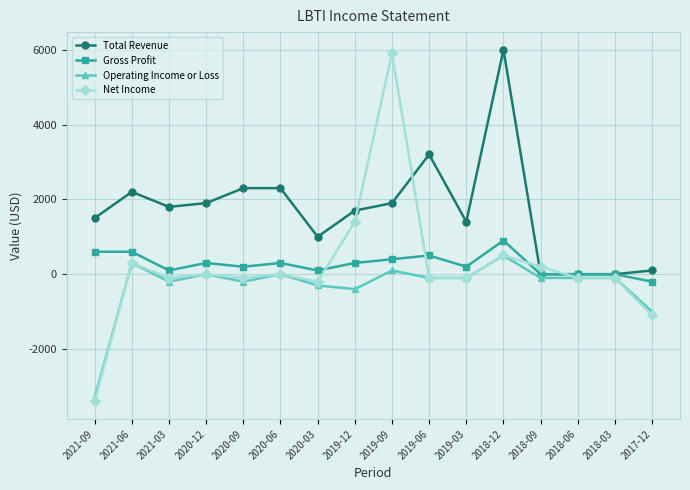

How many values in the Total Revenue series are below 1800?

8